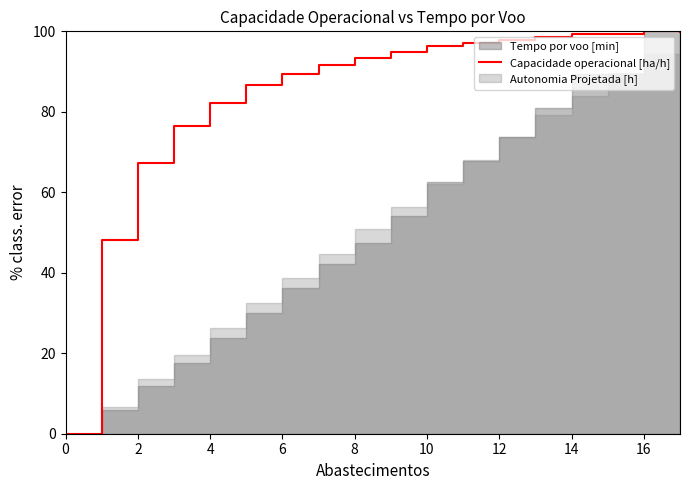

What is the maximum value for Capacidade operacional [ha/h]?

100.0